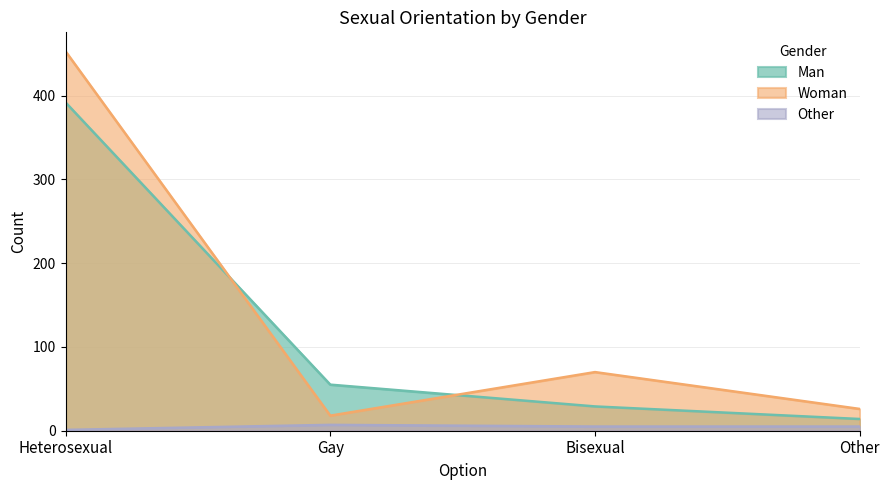

True or false: Other and Man intersect in this chart.

False